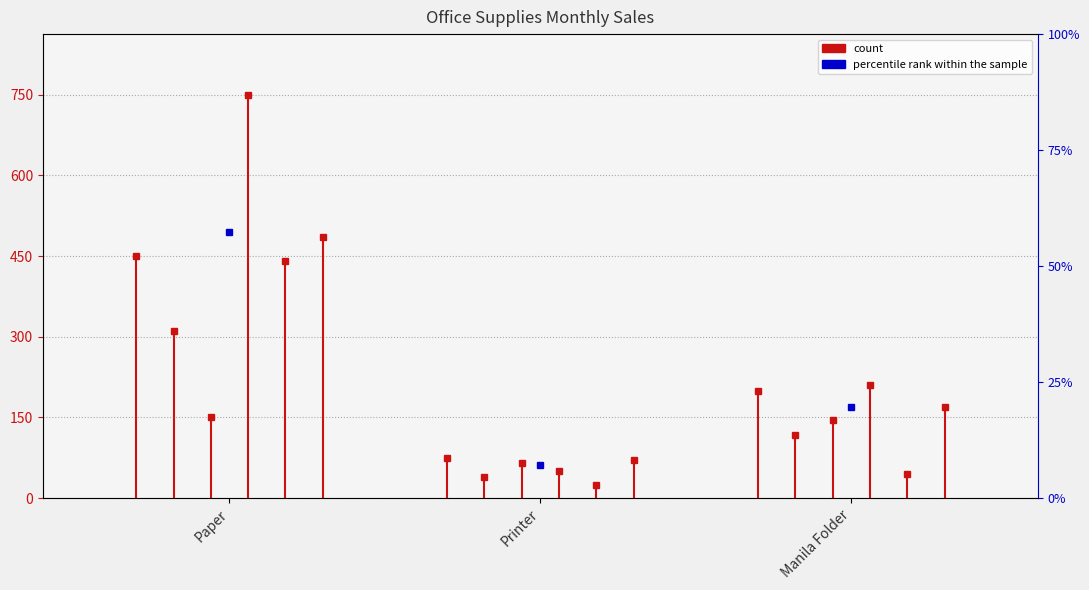

What is the value of the January point at the 2nd from the left?

450